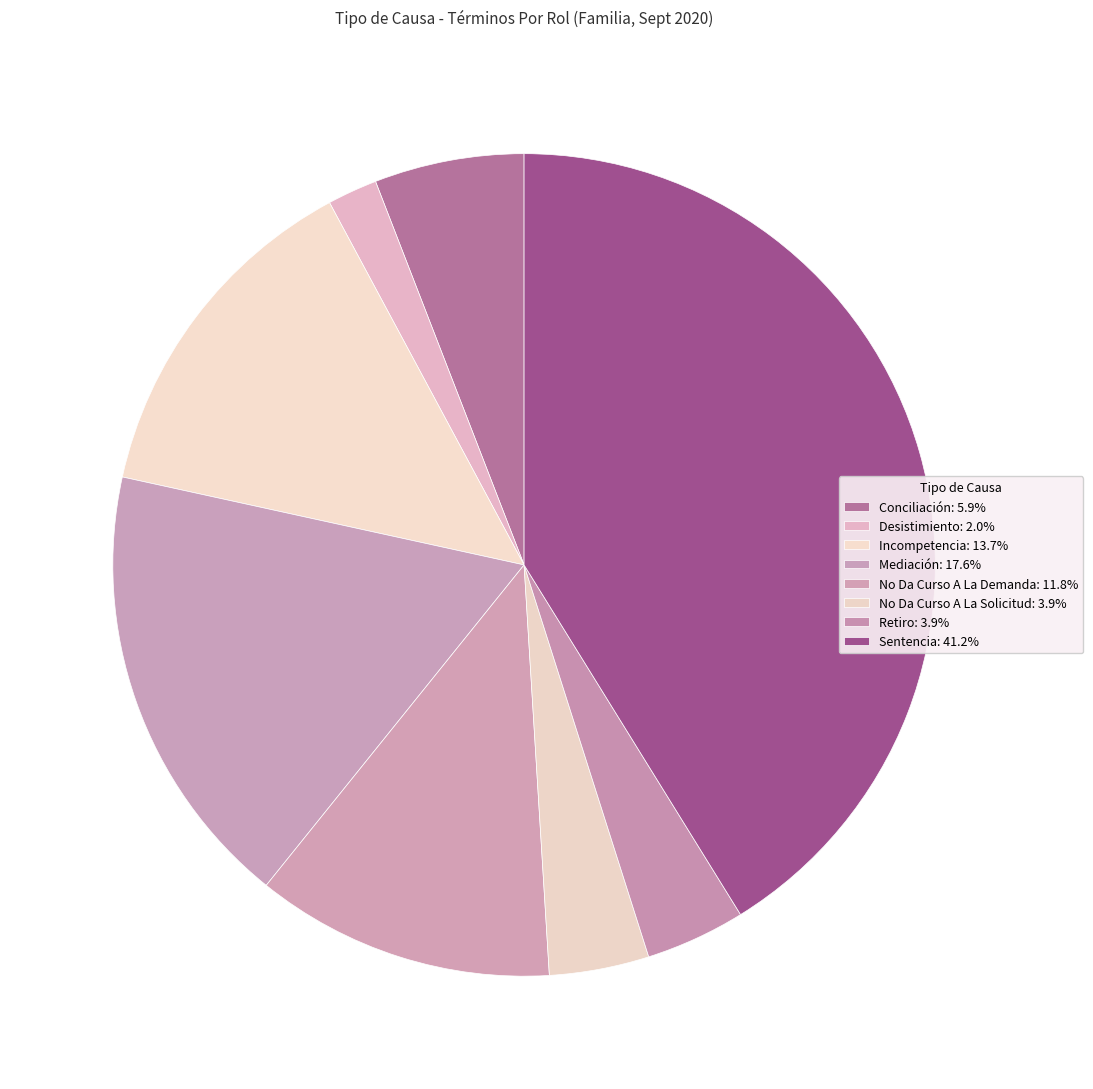

To the nearest percent, what percentage of the pie is Mediación?

18%